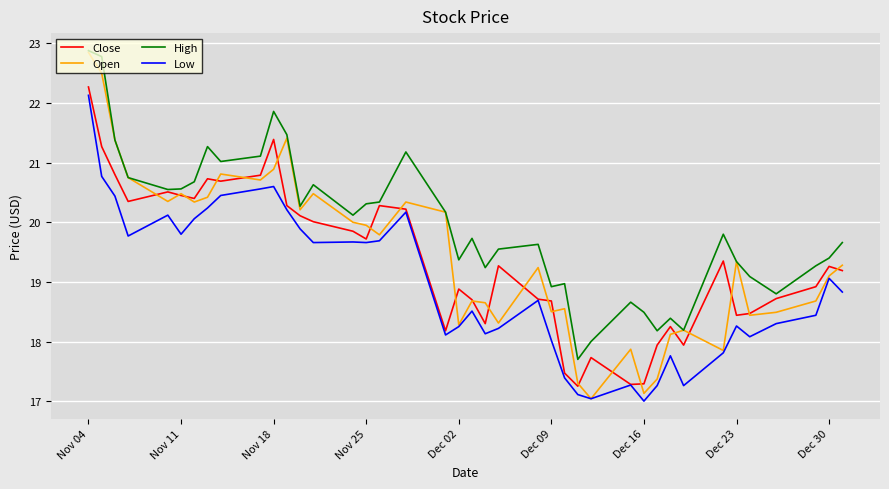

True or false: High and Low intersect in this chart.

False